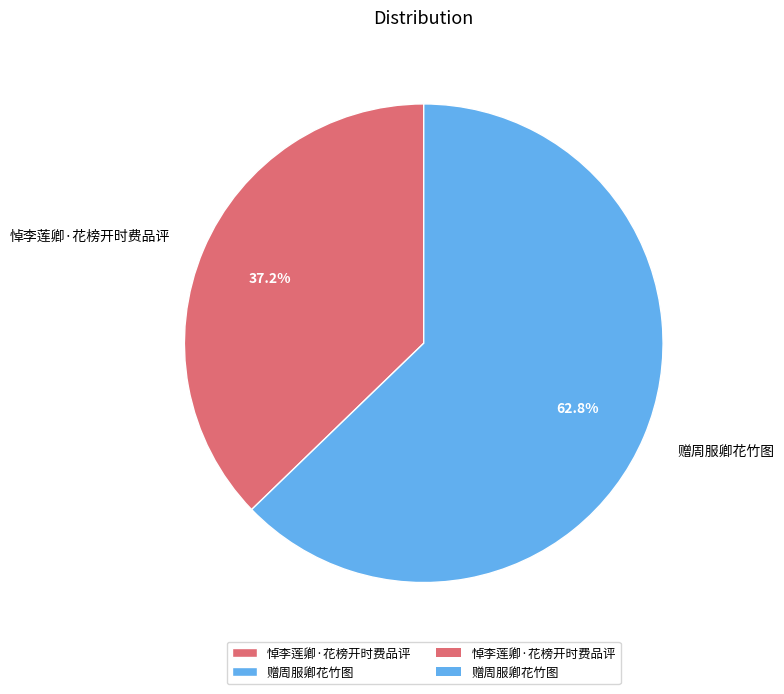

Which has a higher value, 赠周服卿花竹图 or 悼李莲卿·花榜开时费品评?

赠周服卿花竹图